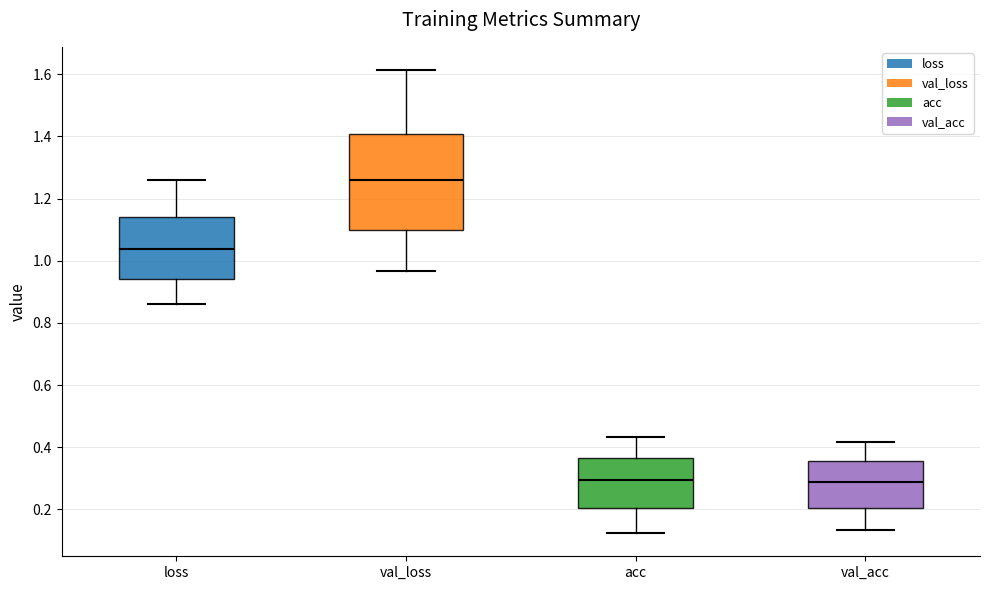

Which box is the tallest, from its lower edge to its upper edge?

val_loss